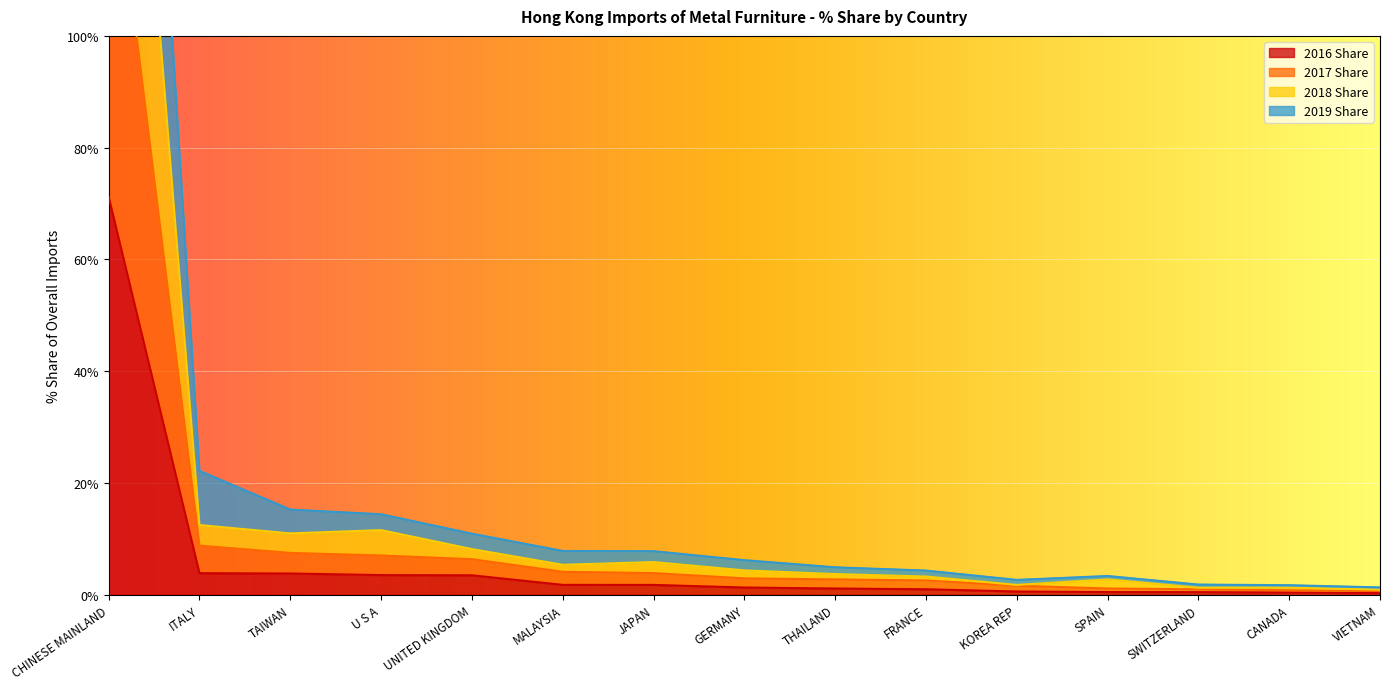

What is the approximate value of 2016 Share at KOREA REP?

0.6